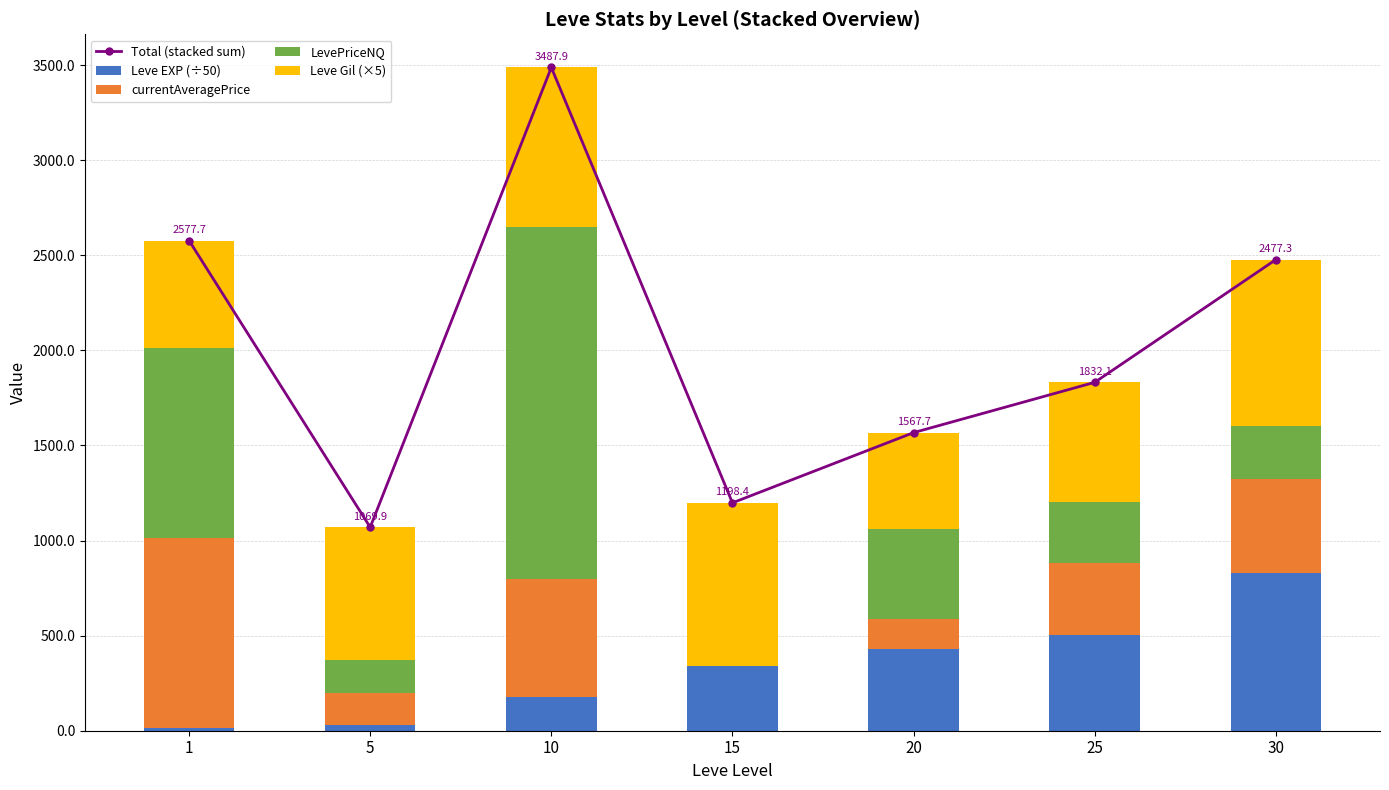

How many data points in Leve EXP (÷50) are above 338?

4